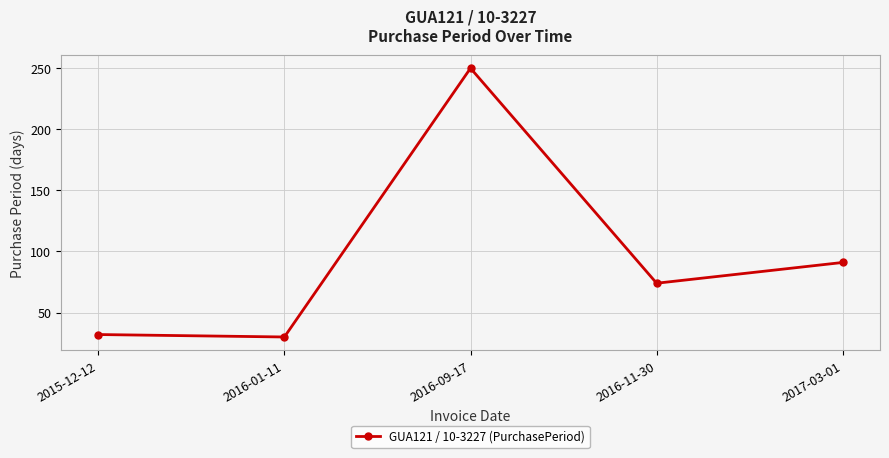

What is the average value?

95